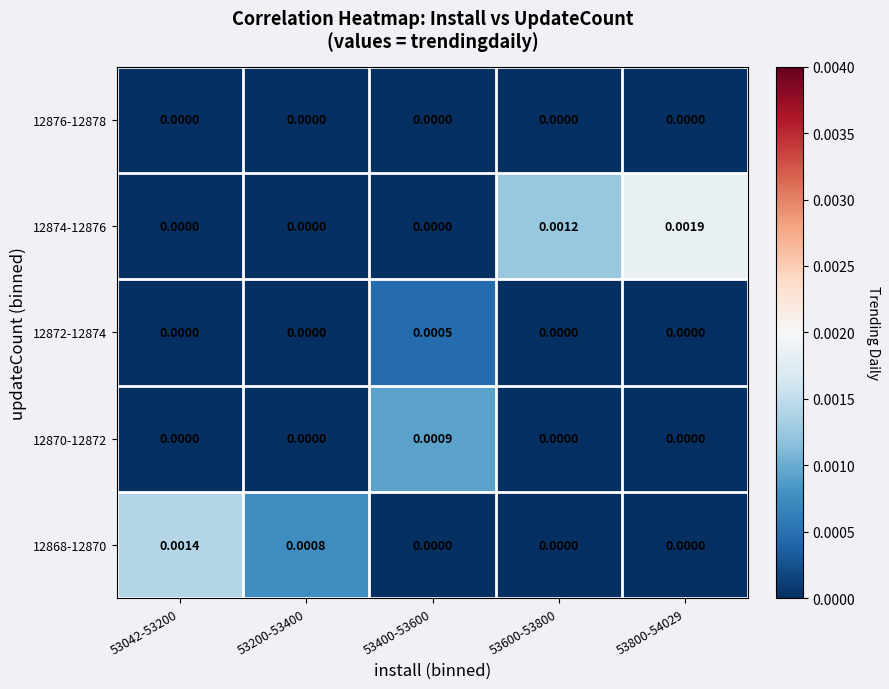

How many distinct data groups are displayed?

5